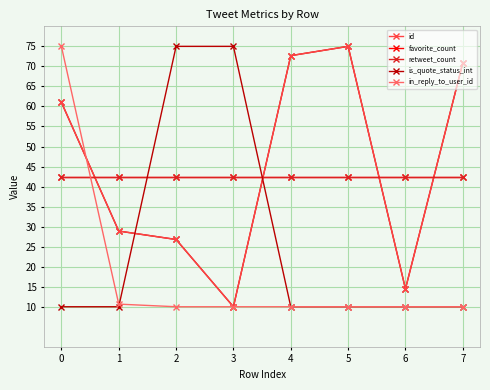

True or false: favorite_count has more than 1 interior local peaks.

False